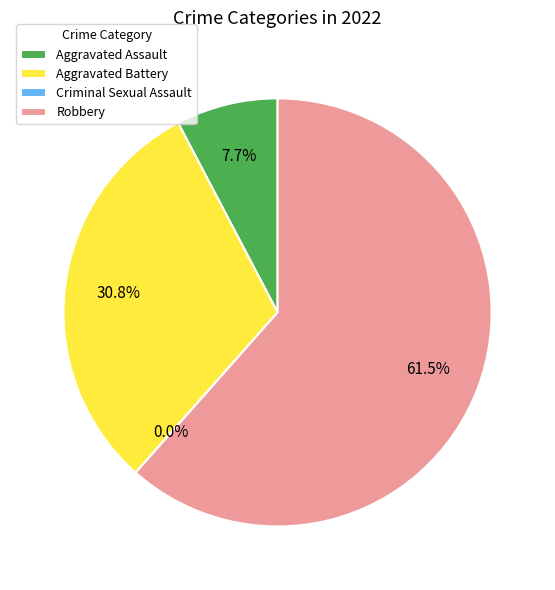

What percentage do Aggravated Battery and Aggravated Assault together represent?

38.5%